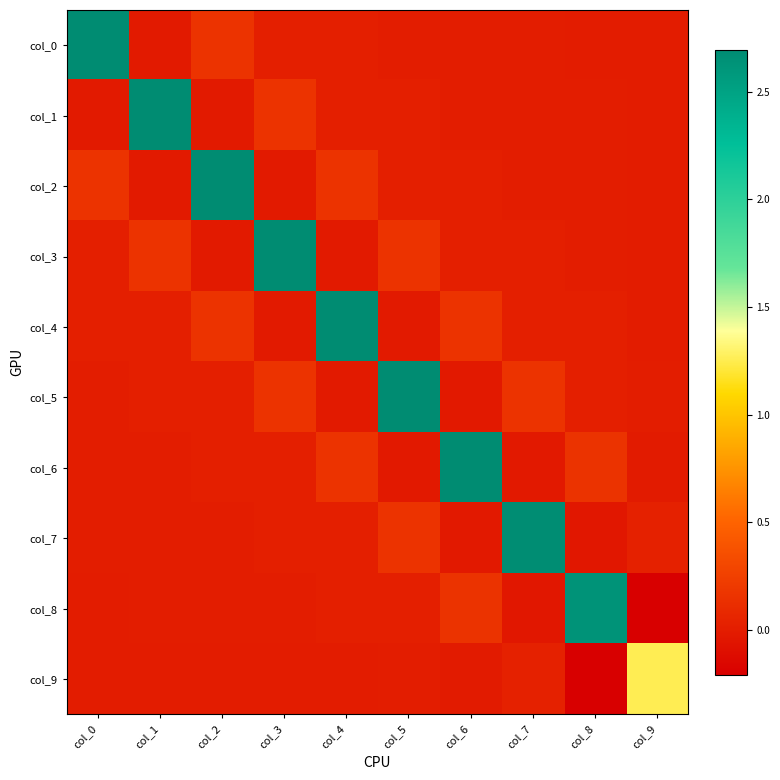

Which series has the largest total across all categories?

col_4